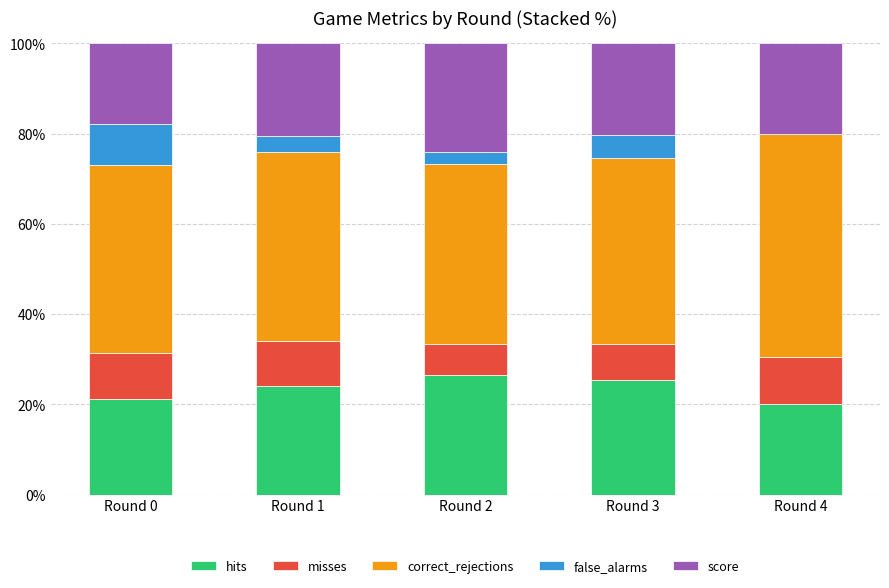

Reading right to left, list the values for the hits series.

Round 4=20.0	Round 3=25.5	Round 2=26.6	Round 1=24.0	Round 0=21.3